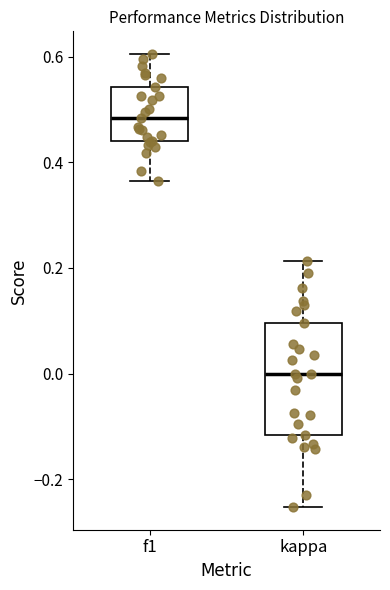

Where does the lower whisker of the box for kappa end on the y-axis? The values are not printed on the chart, so give them approximately, as read against the axis.

-0.26